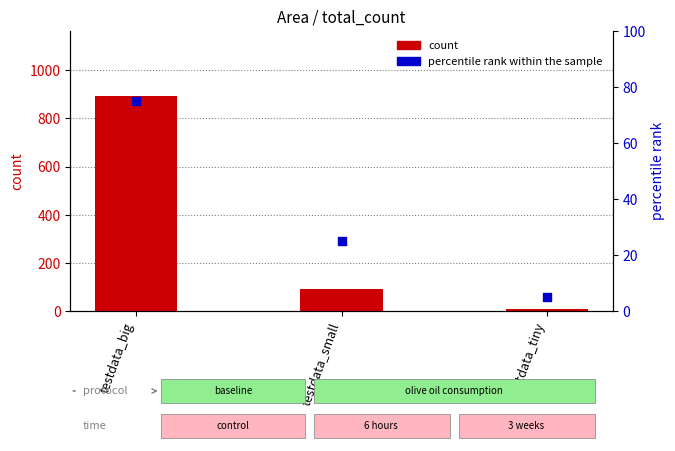

Which series reaches the minimum Y coordinate?

percentile rank within the sample